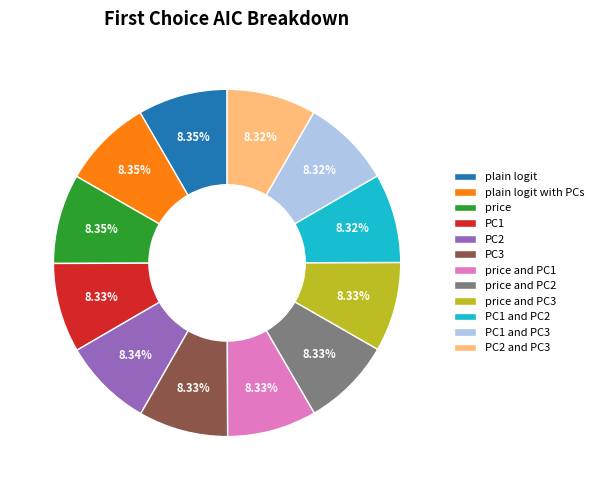

What is the ratio of the value at PC2 to the value at price and PC2?

1.0